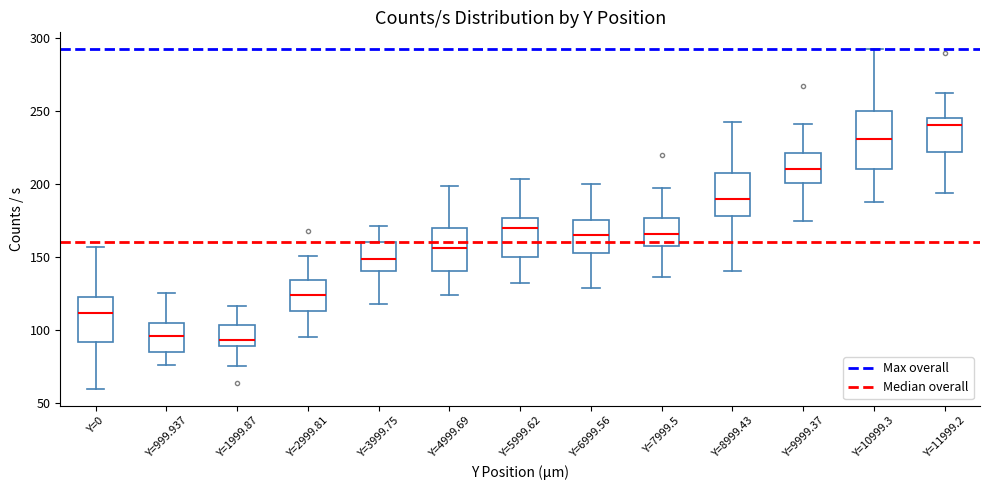

Where is the lower edge of the box for Y=8999.43 on the y-axis? The values are not printed on the chart, so give them approximately, as read against the axis.

180